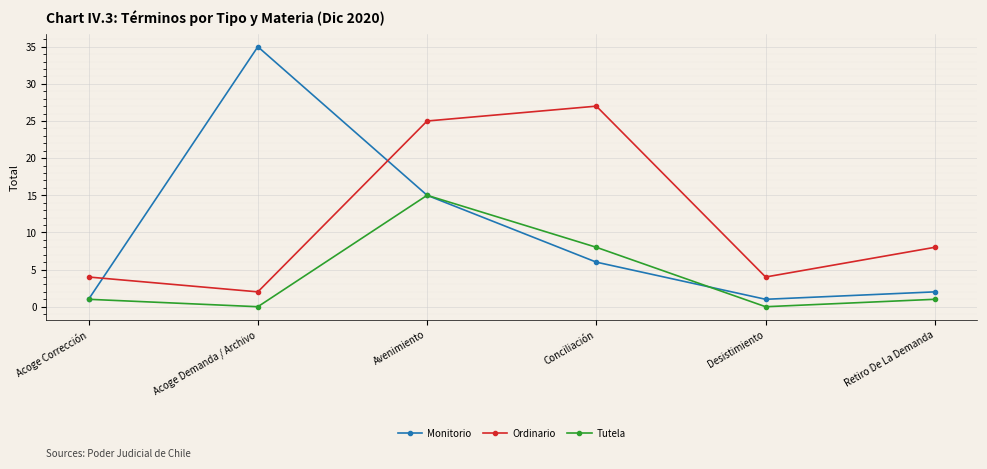

True or false: Ordinario has more than 2 points higher than both neighbors.

False